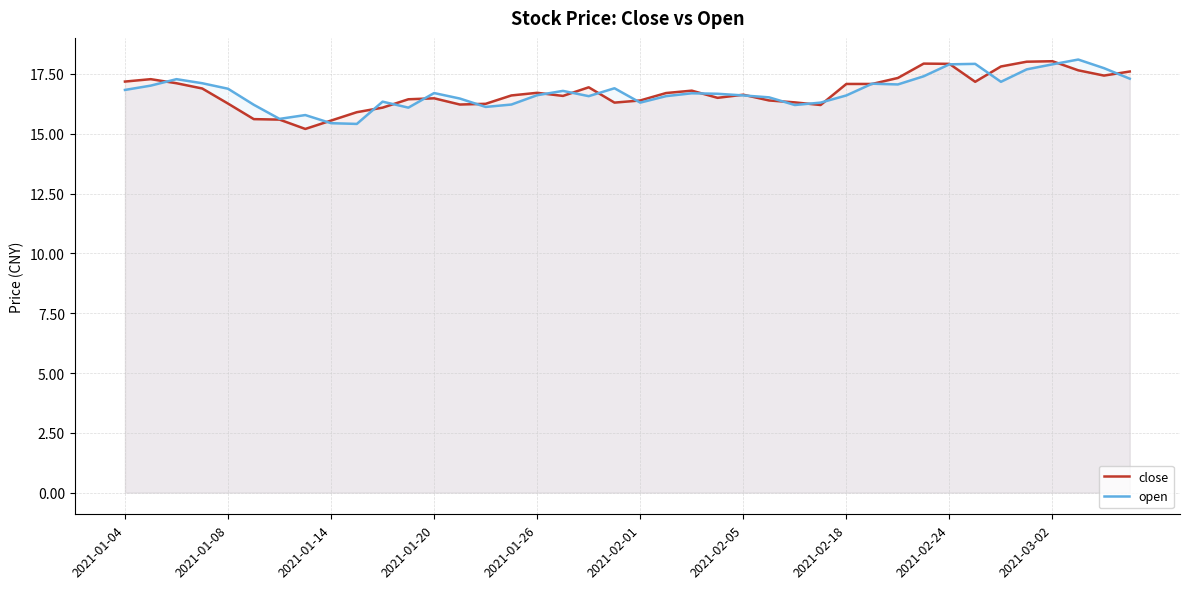

The value of open at 2021-01-26 is 8.2. True or false?

False